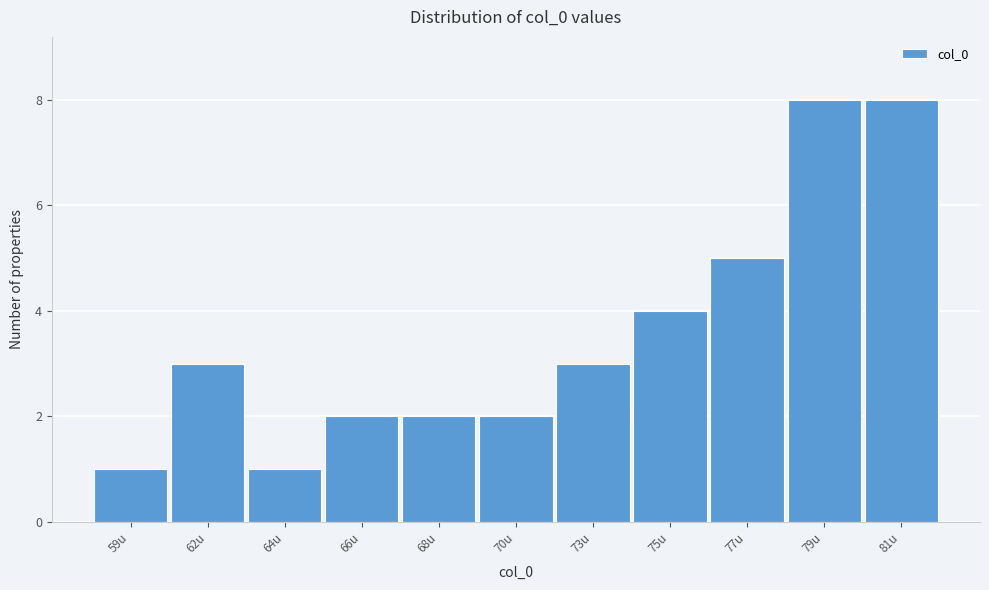

Reading left to right, what are all the values shown in this chart?

1	3	1	2	2	2	3	4	5	8	8